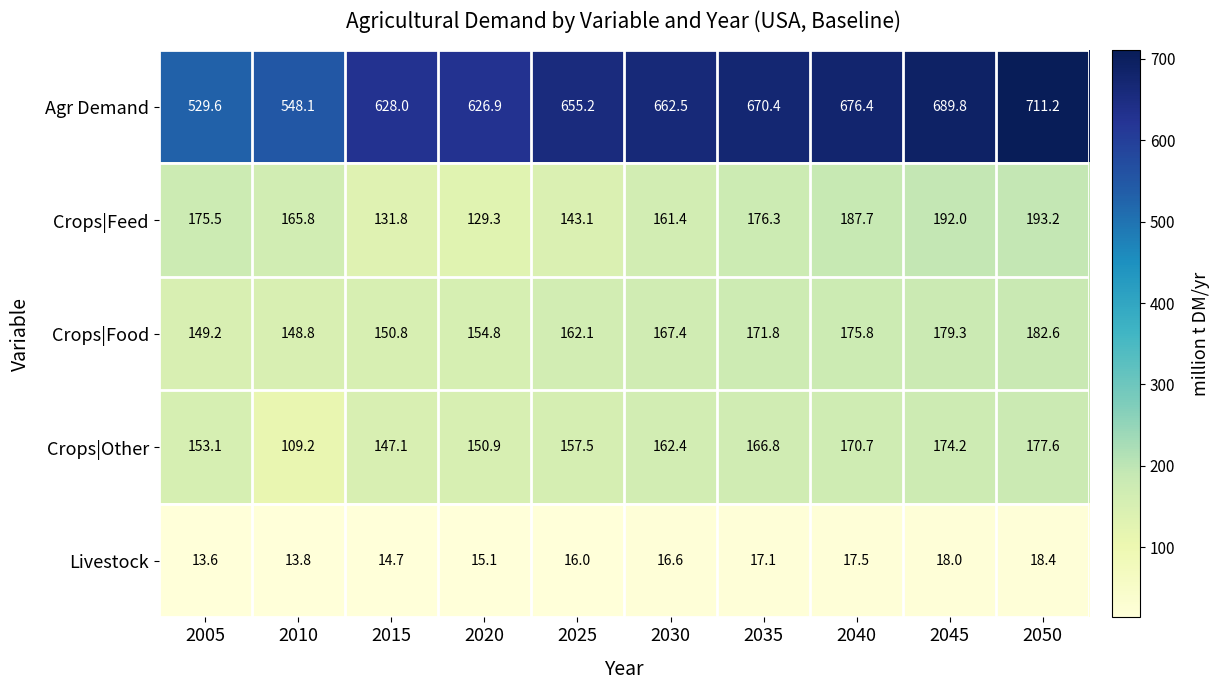

Count the number of categories in the chart.

10